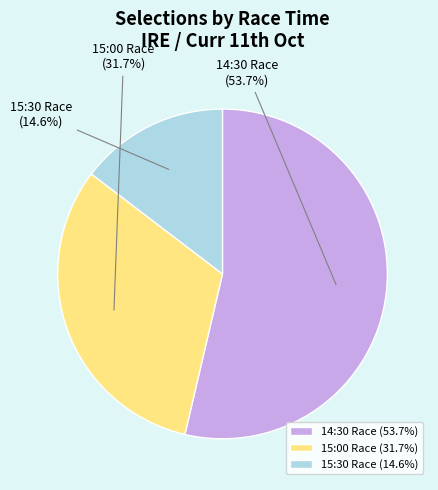

How many slices are in this pie chart?

3